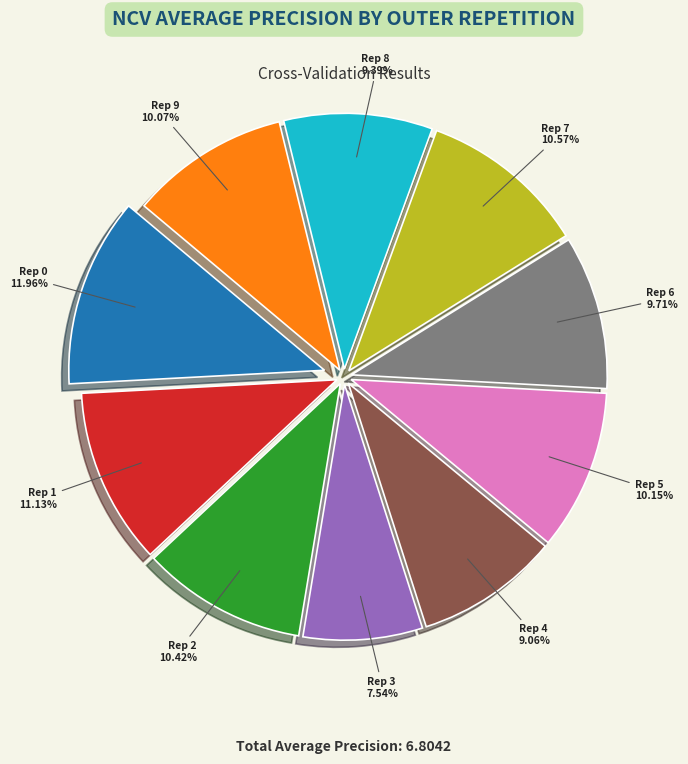

Is there any slice that represents more than half of the pie?

No